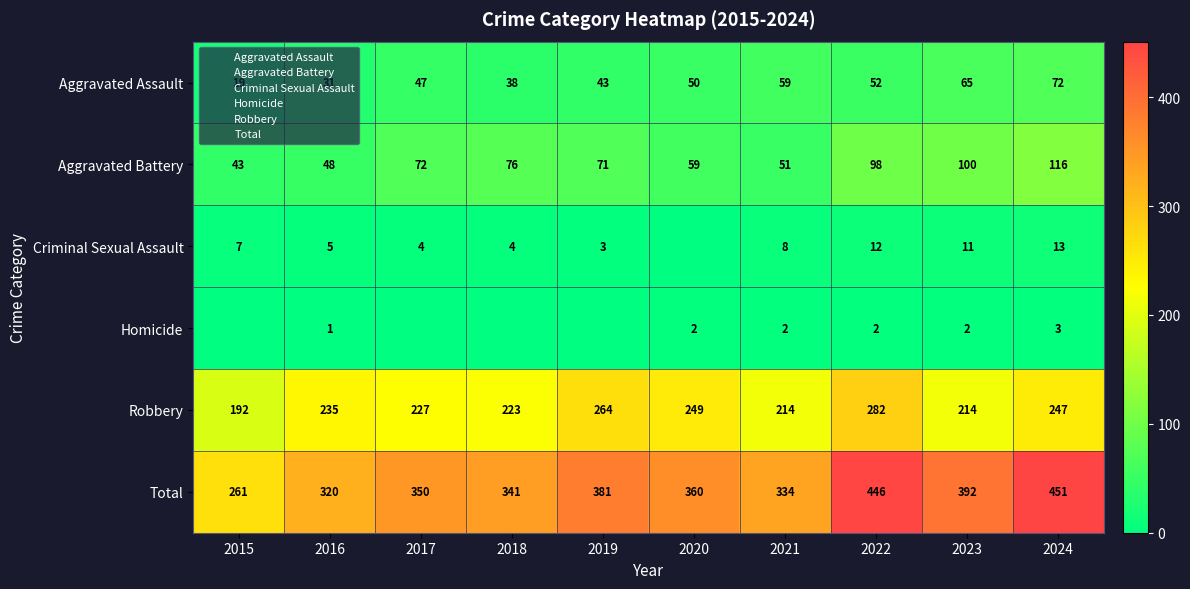

Rank the categories by Aggravated Battery value from lowest to highest.

2015, 2016, 2021, 2020, 2019, 2017, 2018, 2022, 2023, 2024